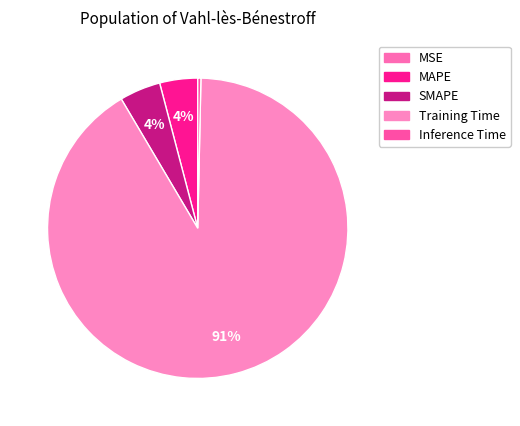

To the nearest percent, what is the combined percentage of SMAPE and Training Time?

96%